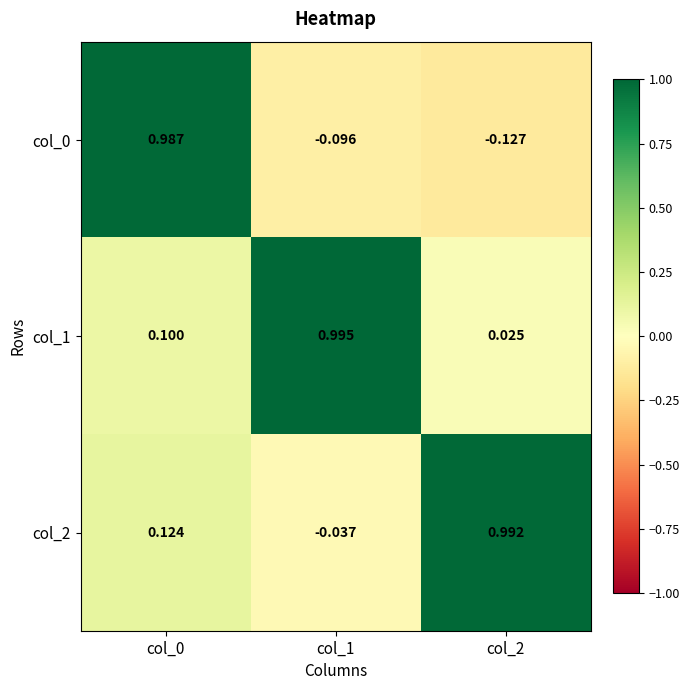

How many categories are shown in the chart?

3